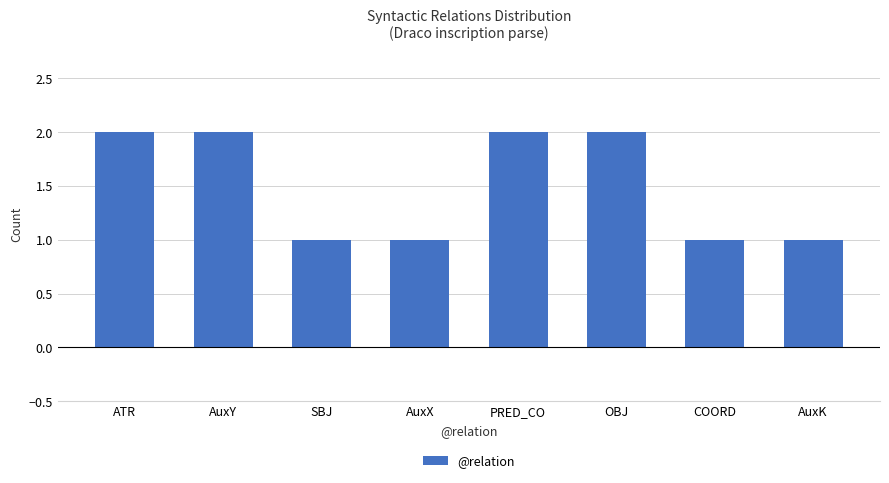

What is the value of the 8th bar from the left?

1